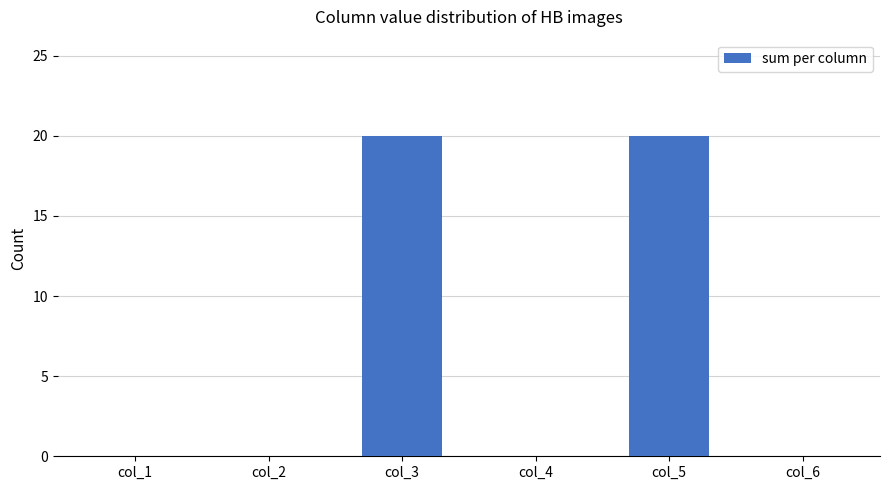

What is the difference between the values at col_5 and col_6?

20